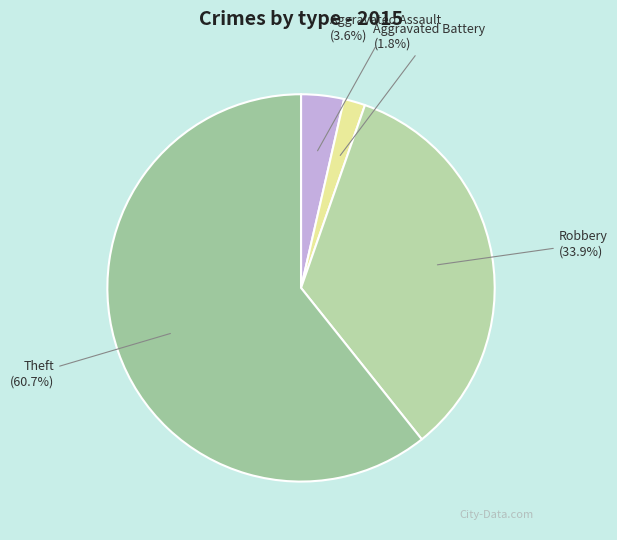

Is there any slice that represents more than half of the pie?

Yes